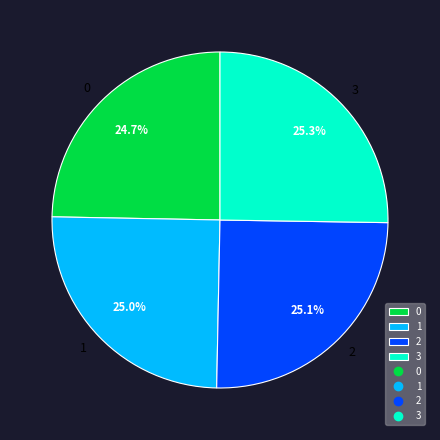

To the nearest percent, what is the combined percentage of 3 and 0?

50%